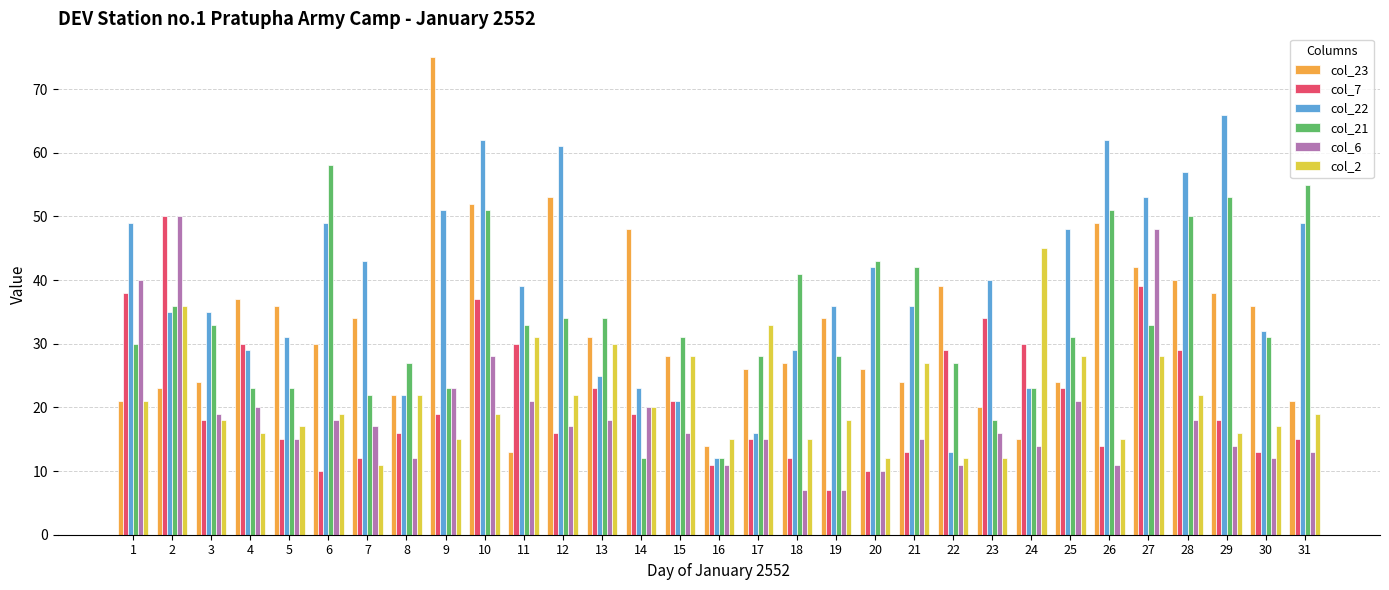

At 28, list the series in order from smallest to largest.

col_6, col_2, col_7, col_23, col_21, col_22